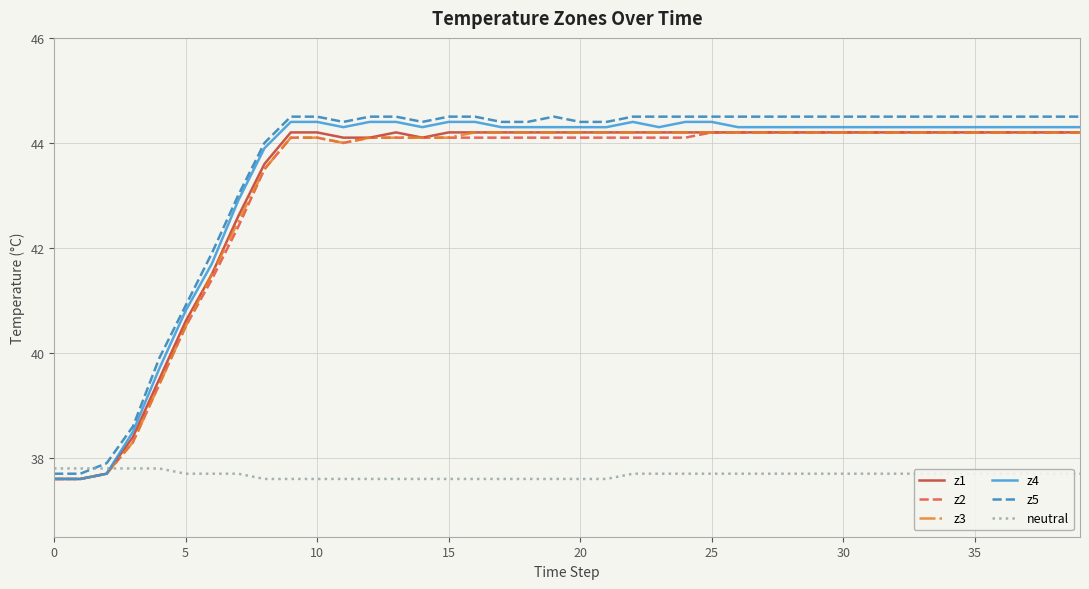

True or false: z1 and z5 intersect in this chart.

False